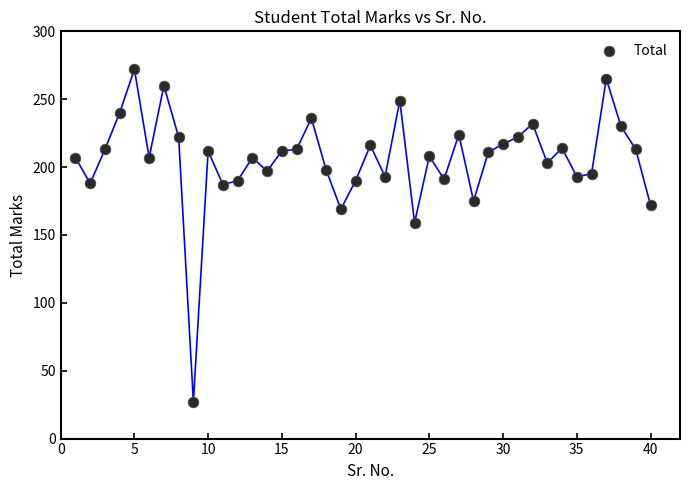

What is the range of X values (max minus min)?

39